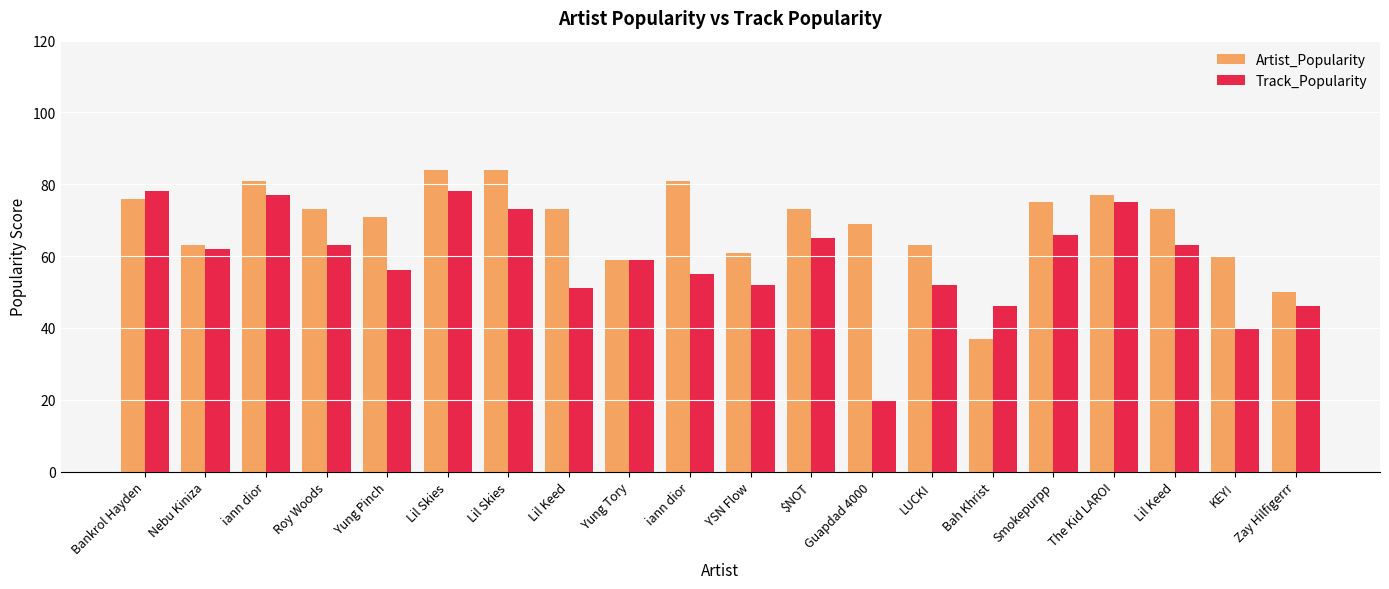

How many data points in Track_Popularity are less than 62?

10